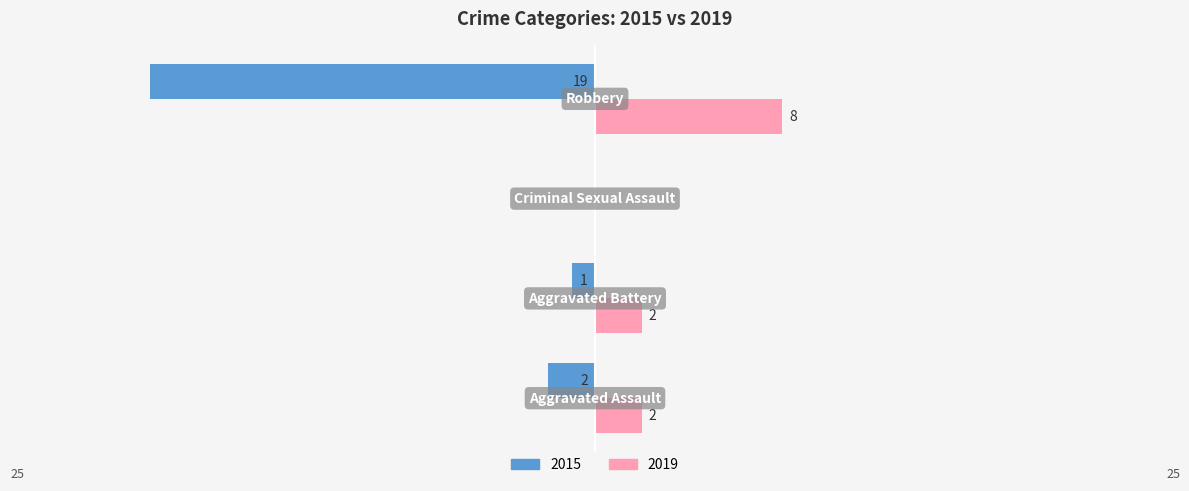

Which series has the largest total across all categories?

2019